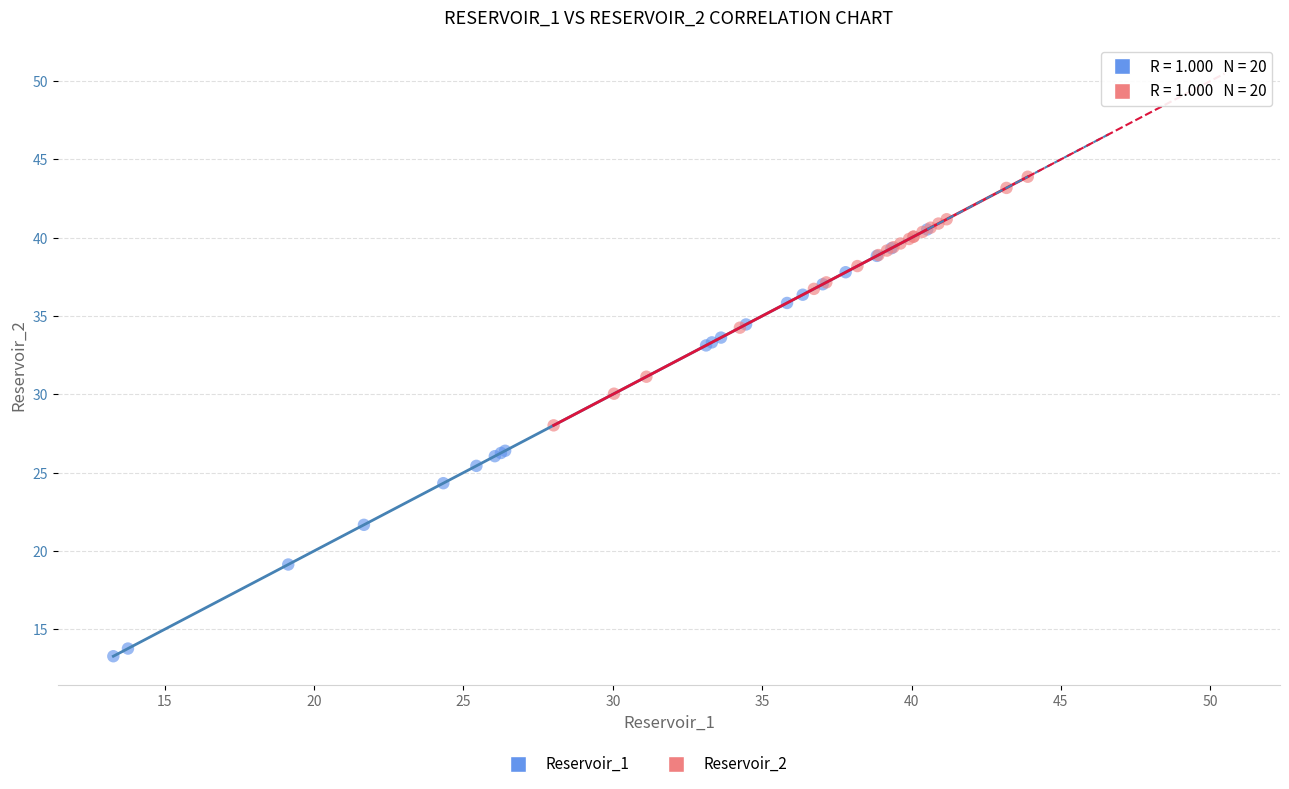

Which series contains the lowest Y value?

Reservoir_1